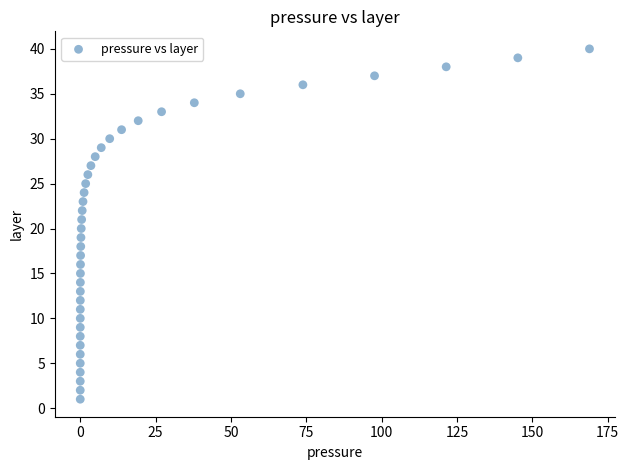

What is the range of Y values (max minus min)?

39